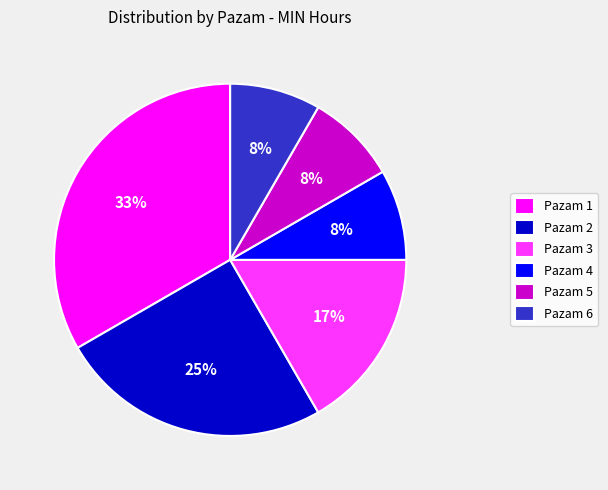

True or false: Pazam 5 accounts for 8% of the total.

True